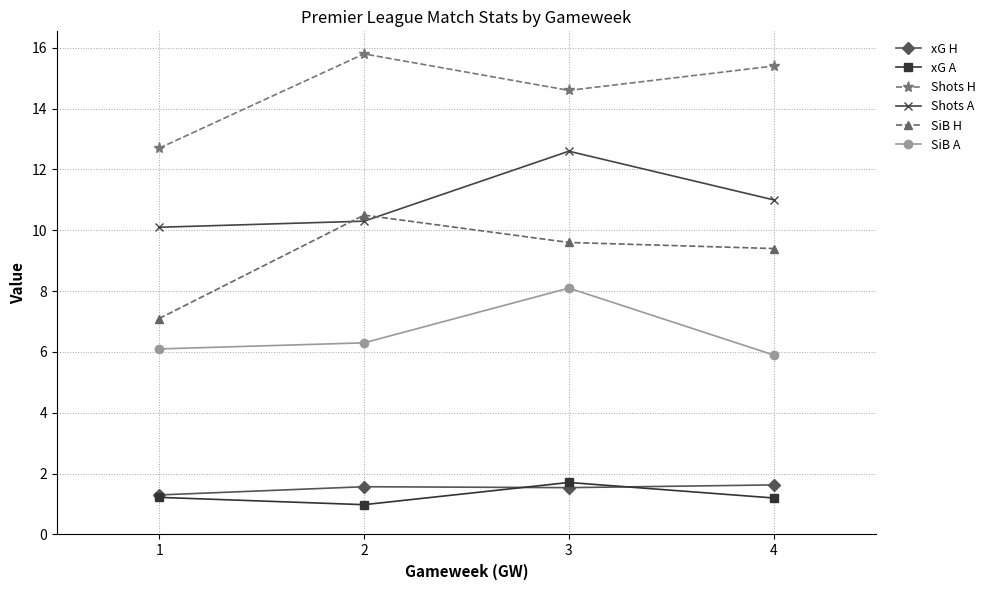

Is the value of Shots A at 3 greater than the value of SiB A at 1?

Yes